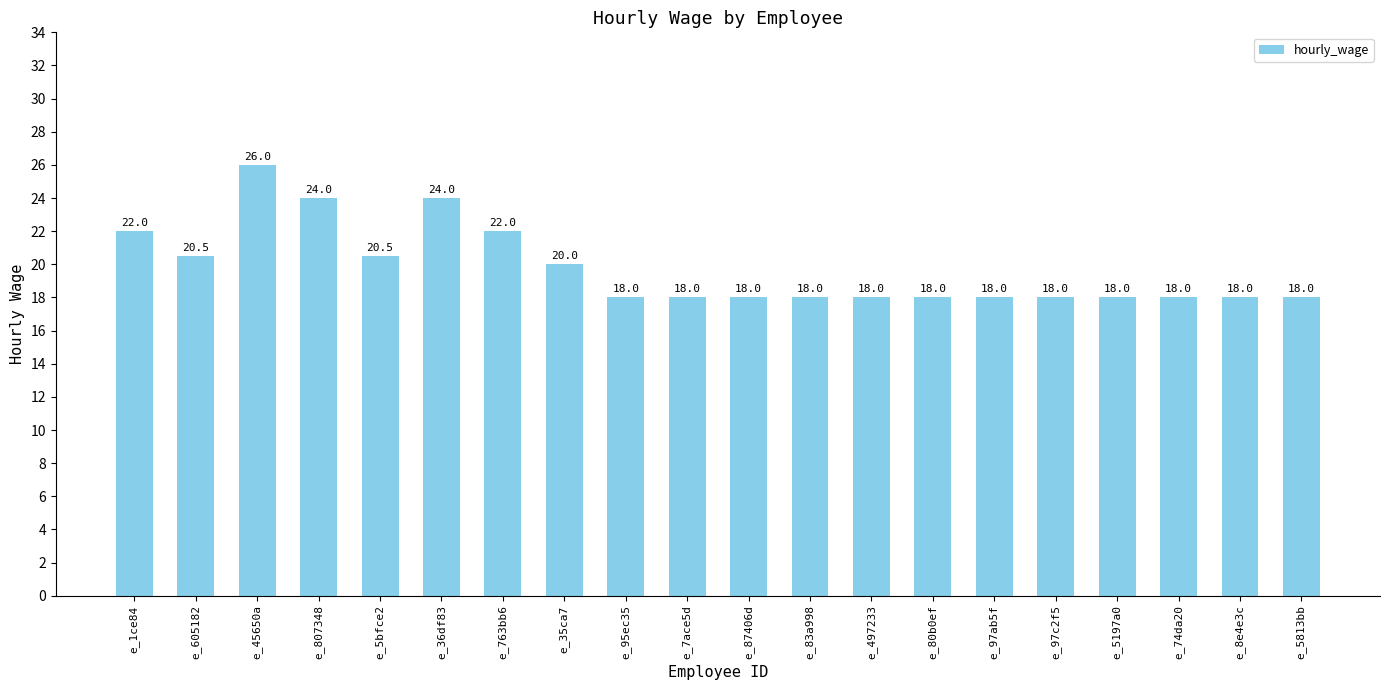

The value at e_497233 is 28.7. True or false?

False